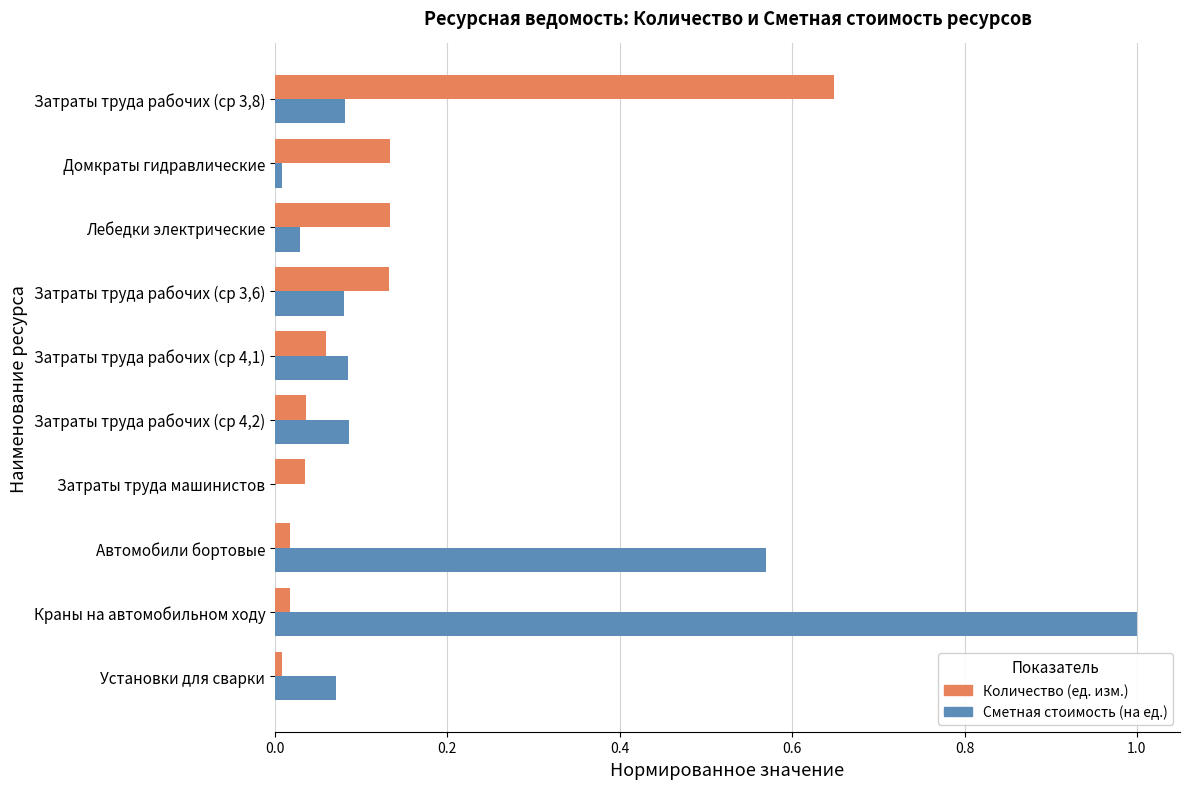

Is the value of Количество (ед. изм.) at Лебедки электрические greater than the value of Сметная стоимость (на ед.) at Установки для сварки?

Yes